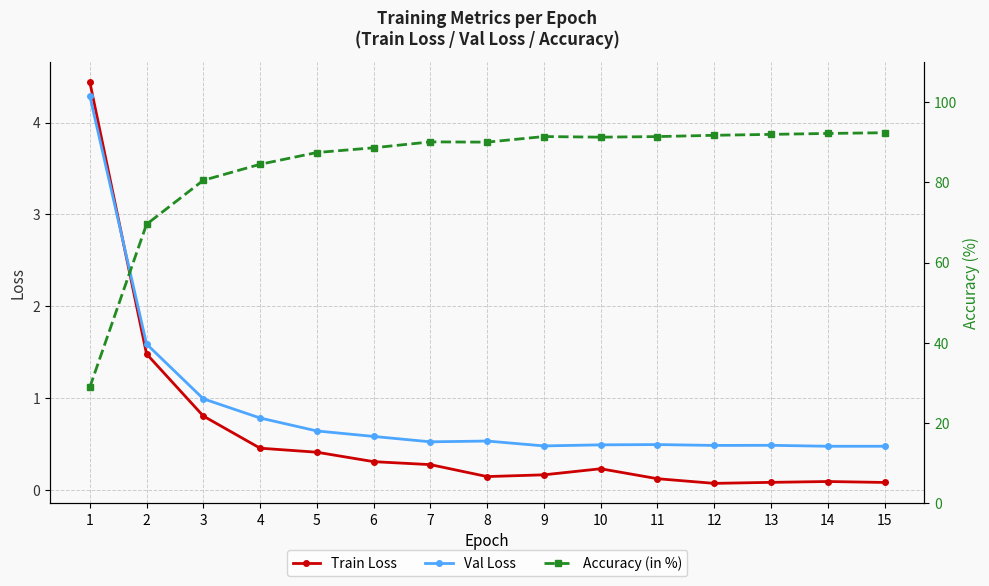

Which series changed the most between 1 and 11?

Accuracy (in %)